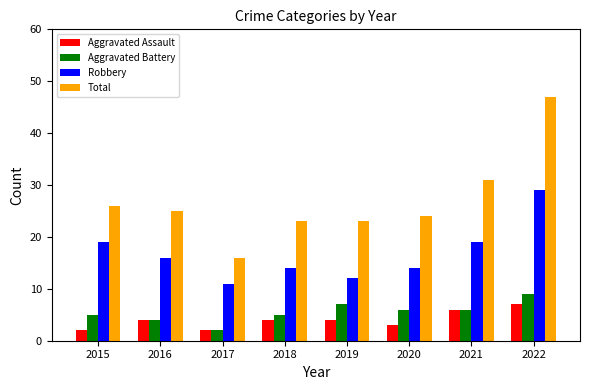

What is the sum of the Aggravated Assault values at 2020 and 2022?

10